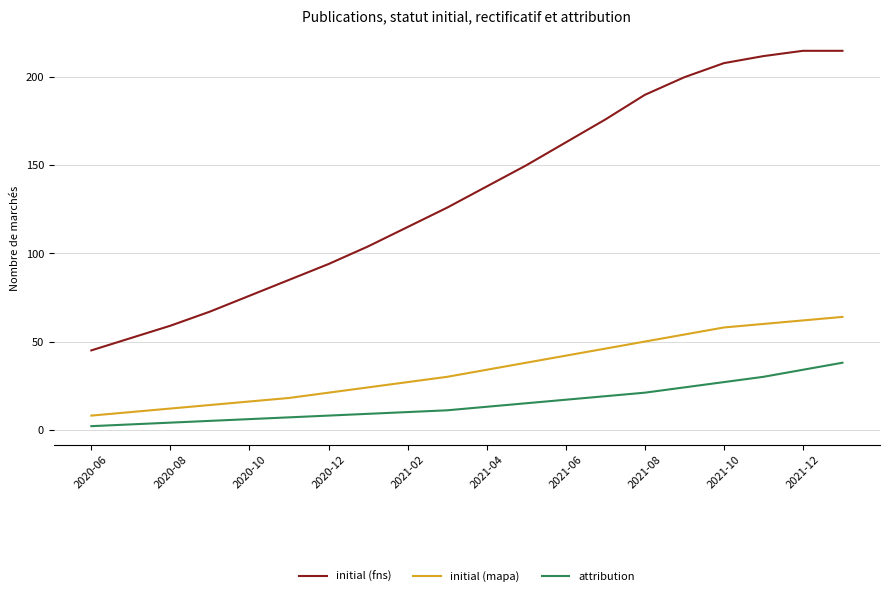

True or false: attribution and initial (mapa) intersect in this chart.

False